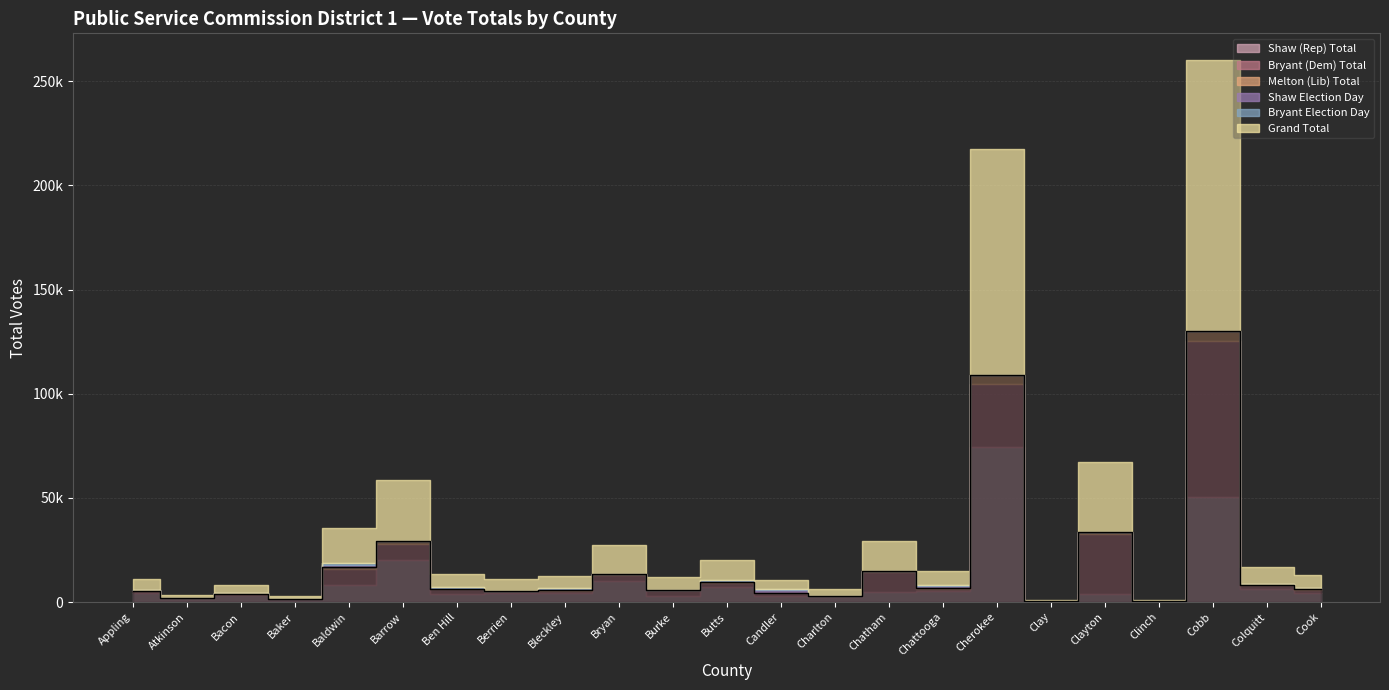

Rank the series by their maximum value, from lowest to highest.

Bryant Election Day, Shaw Election Day, Melton (Lib) Total, Shaw (Rep) Total, Bryant (Dem) Total, Grand Total